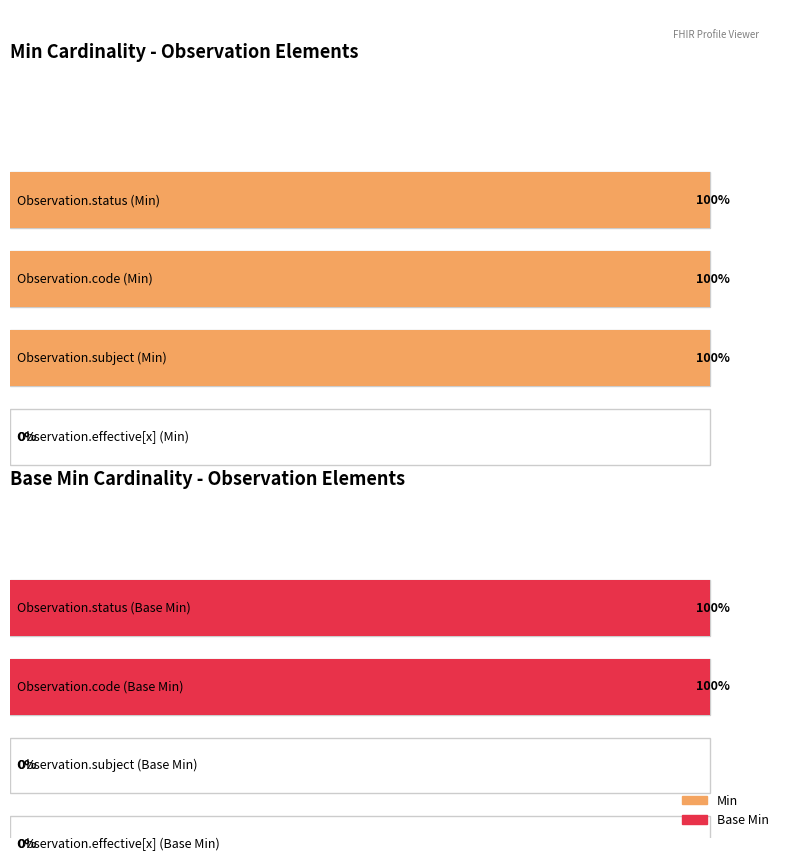

Does the chart contain stacked bars?

No